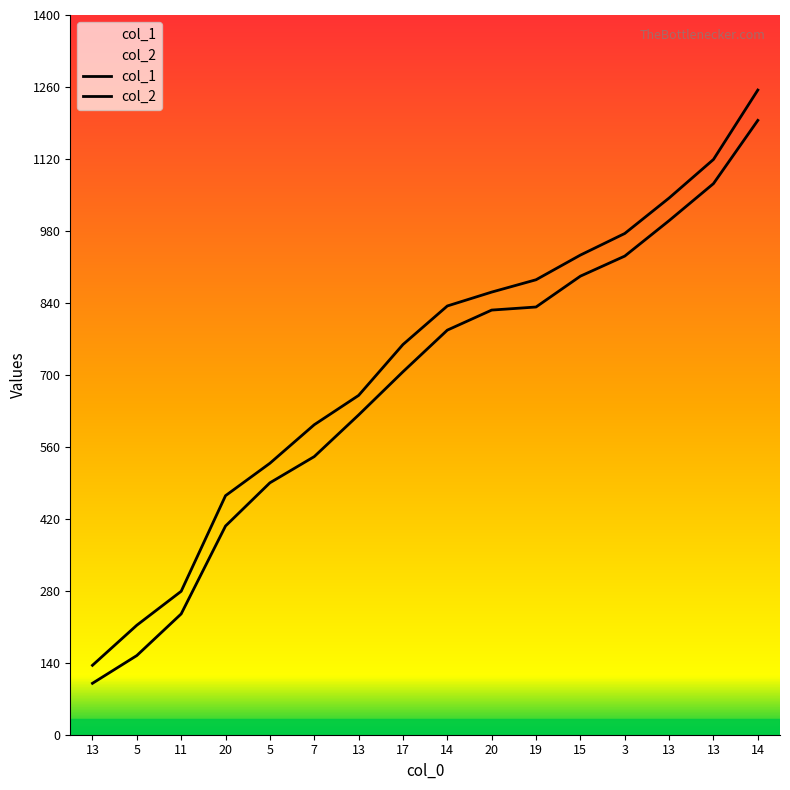

The value of col_2 at 13 is 600. True or false?

False